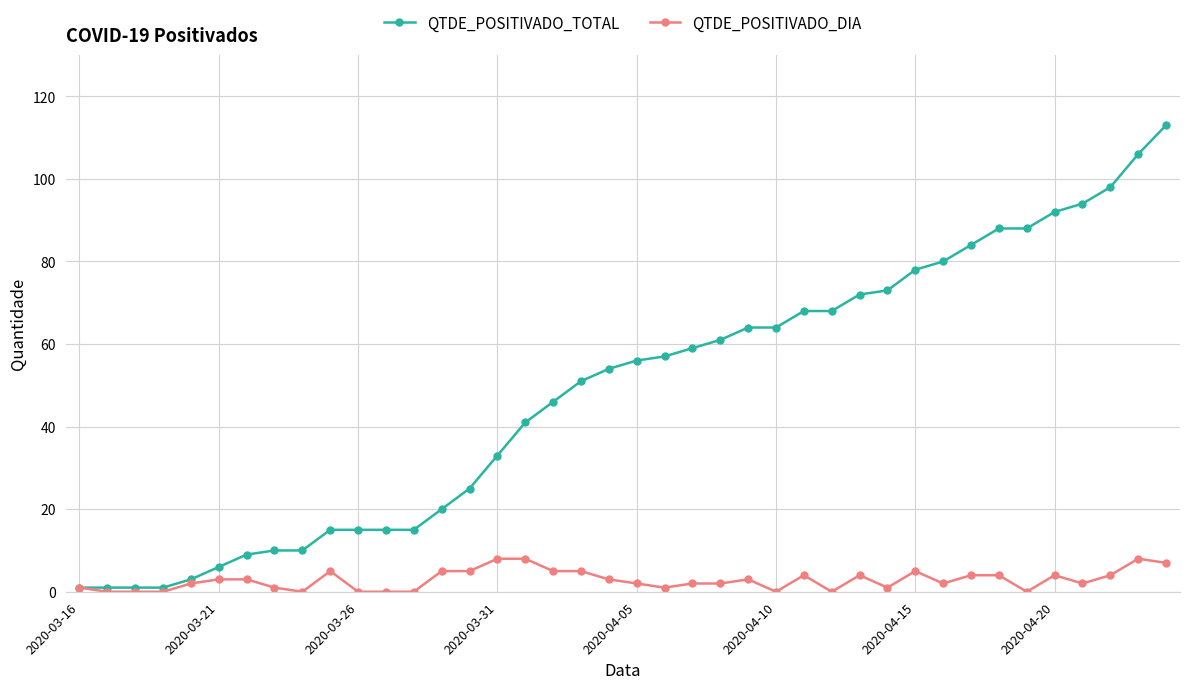

List the series in order of their overall mean, lowest first.

QTDE_POSITIVADO_DIA, QTDE_POSITIVADO_TOTAL